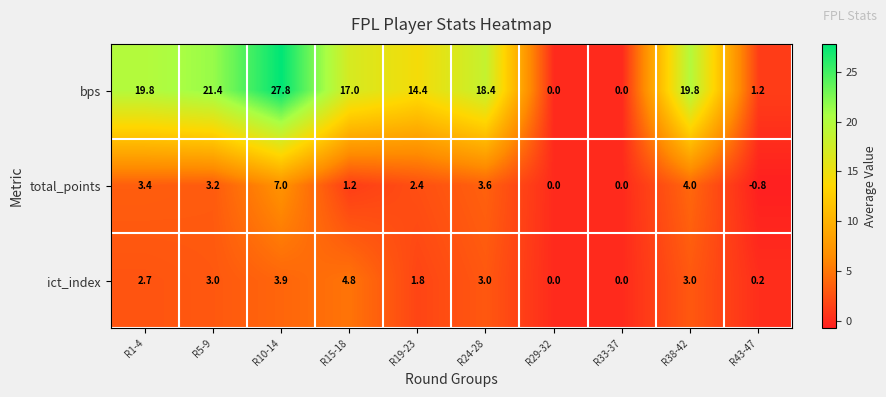

Count the number of data series in this chart.

3